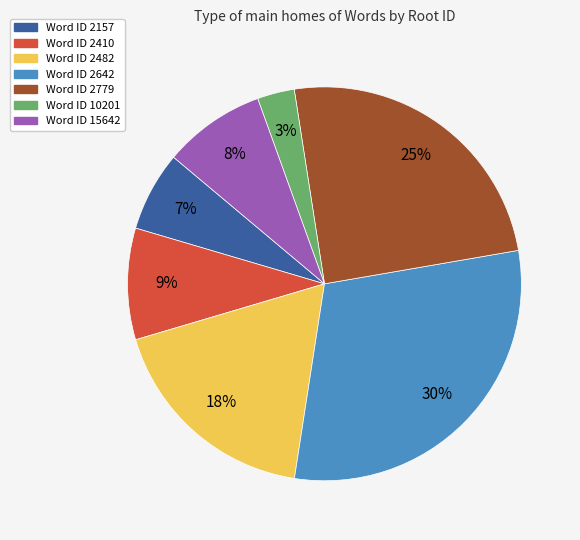

Is there any slice that represents more than half of the pie?

No